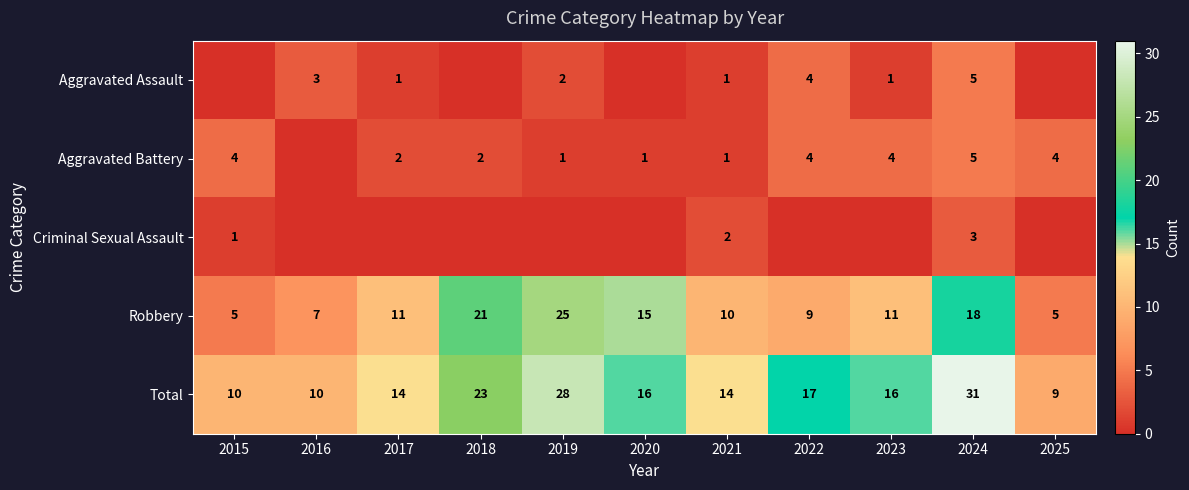

Is it true that Robbery equals 28 at 2024?

False